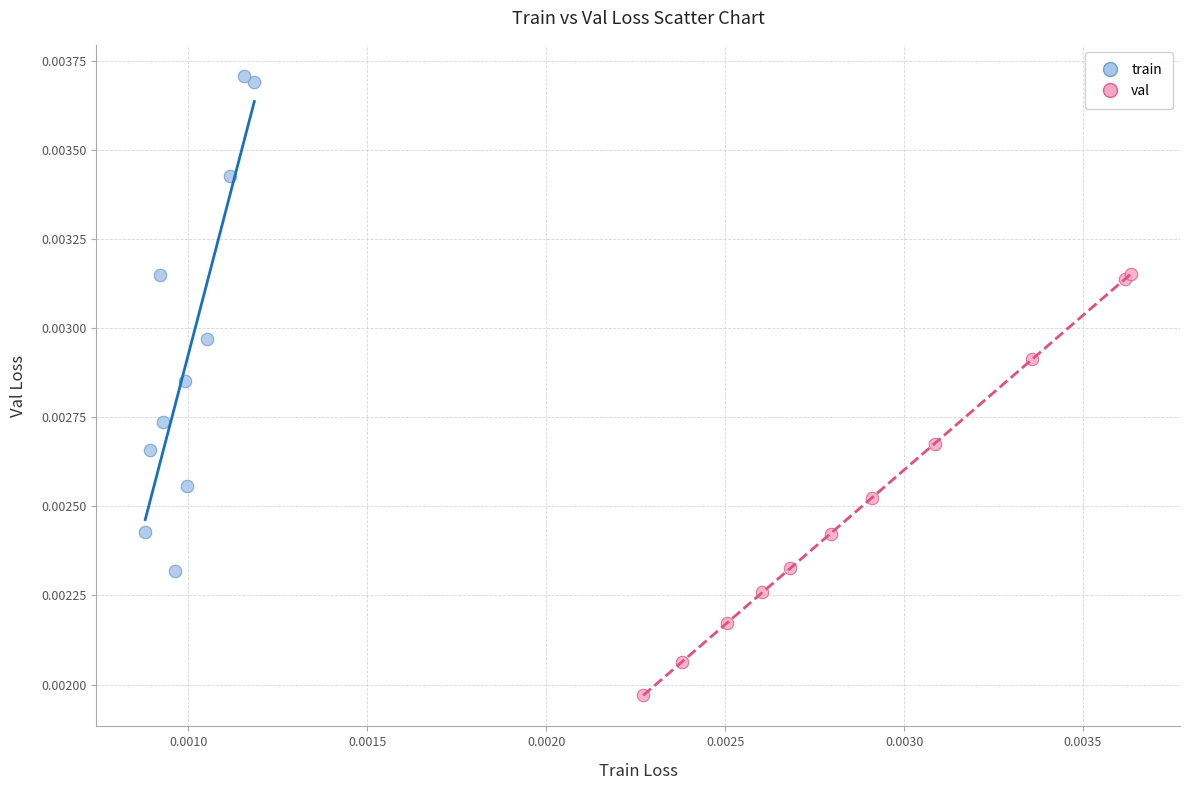

Which series contains the lowest Y value?

val